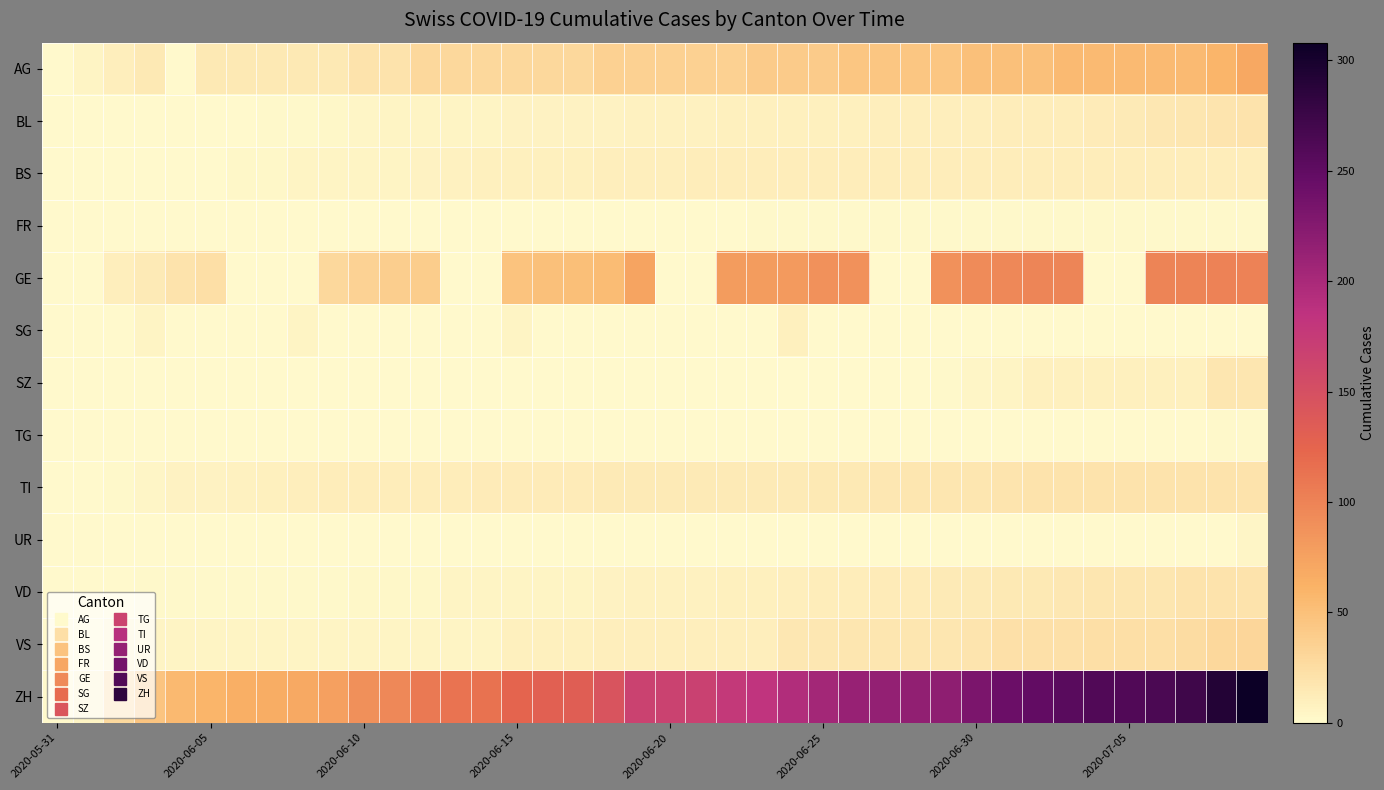

At which category does the chart reach its minimum across all series?

2020-05-31